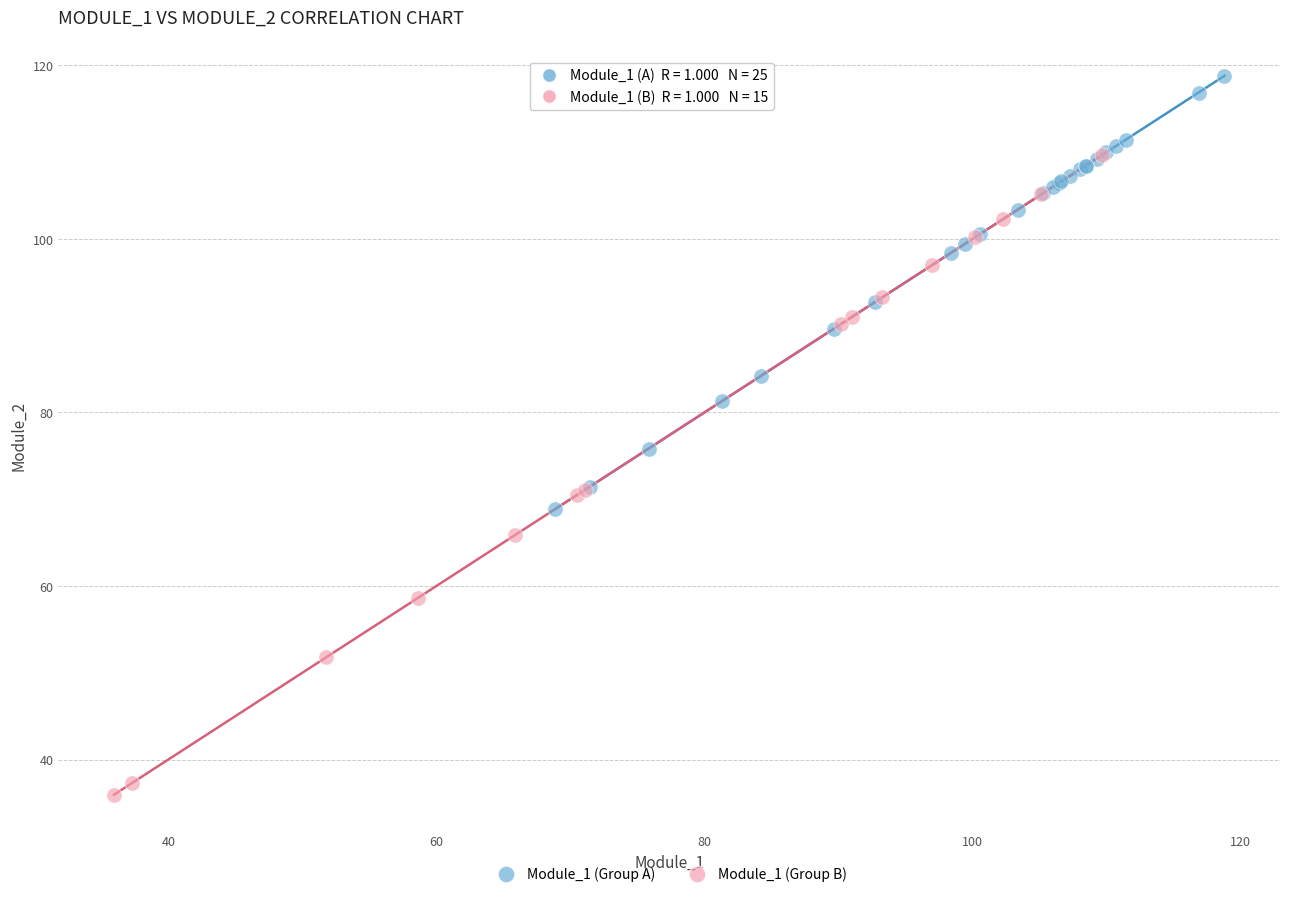

Which series reaches the maximum Y coordinate?

Module_1 (Group A)